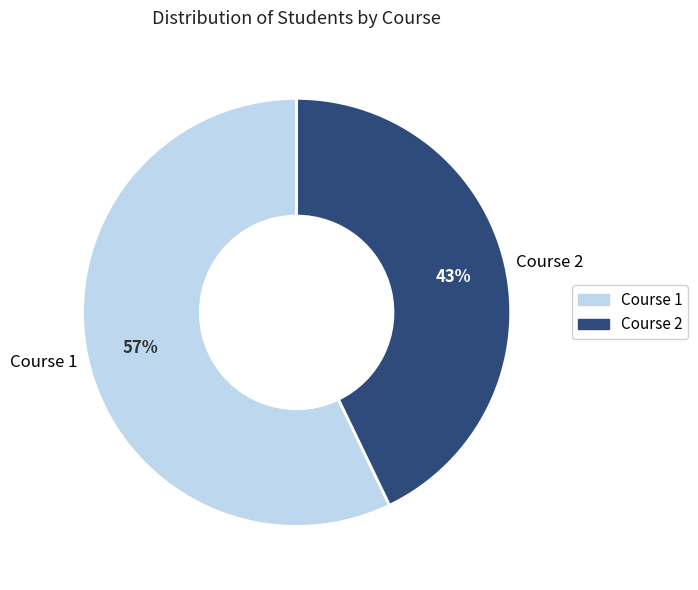

Is there a majority slice in this chart?

Yes